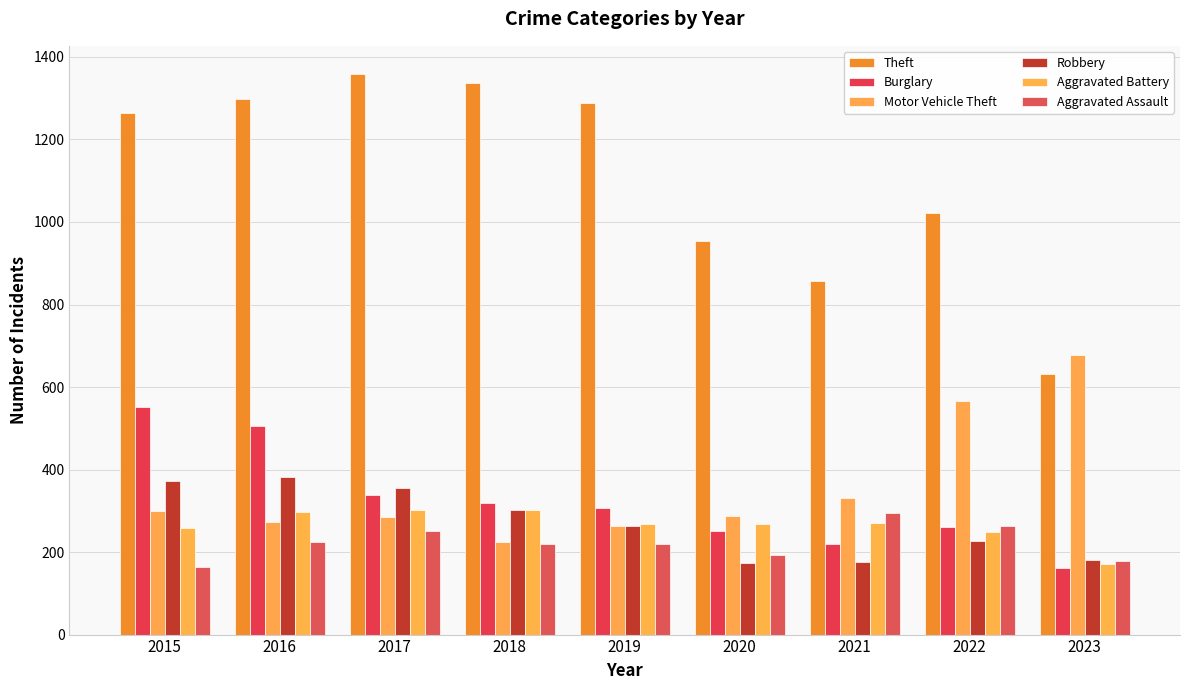

How many bars are there in each group?

6